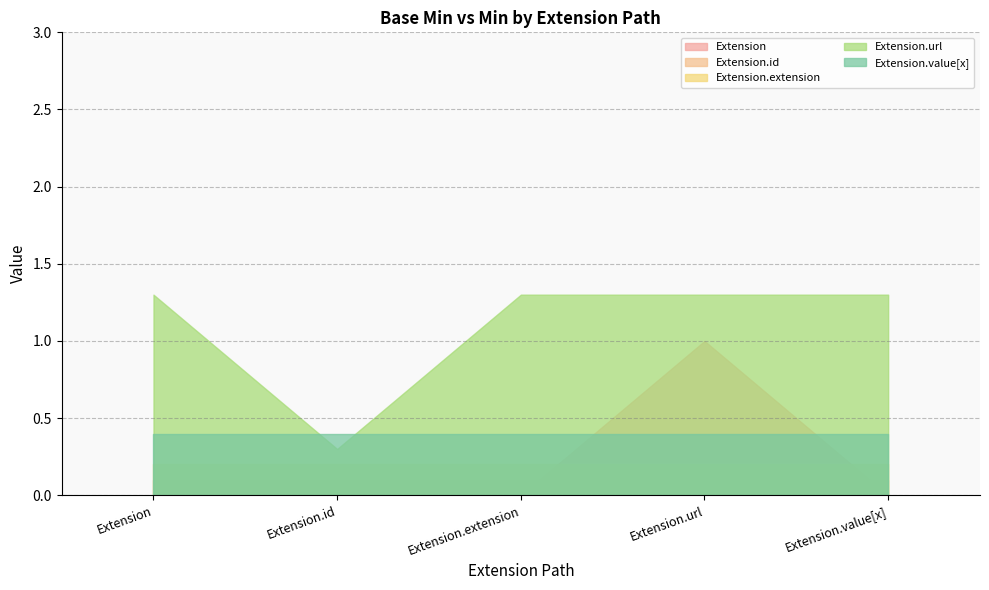

Reading left to right, list all the values displayed in this chart.

Extension: Extension=0.0	Extension.id=0.0	Extension.extension=0.0	Extension.url=1.0	Extension.value[x]=0.0
Extension.id: Extension=0.1	Extension.id=0.1	Extension.extension=0.1	Extension.url=0.1	Extension.value[x]=0.1
Extension.extension: Extension=0.2	Extension.id=0.2	Extension.extension=0.2	Extension.url=0.2	Extension.value[x]=0.2
Extension.url: Extension=1.3	Extension.id=0.3	Extension.extension=1.3	Extension.url=1.3	Extension.value[x]=1.3
Extension.value[x]: Extension=0.4	Extension.id=0.4	Extension.extension=0.4	Extension.url=0.4	Extension.value[x]=0.4